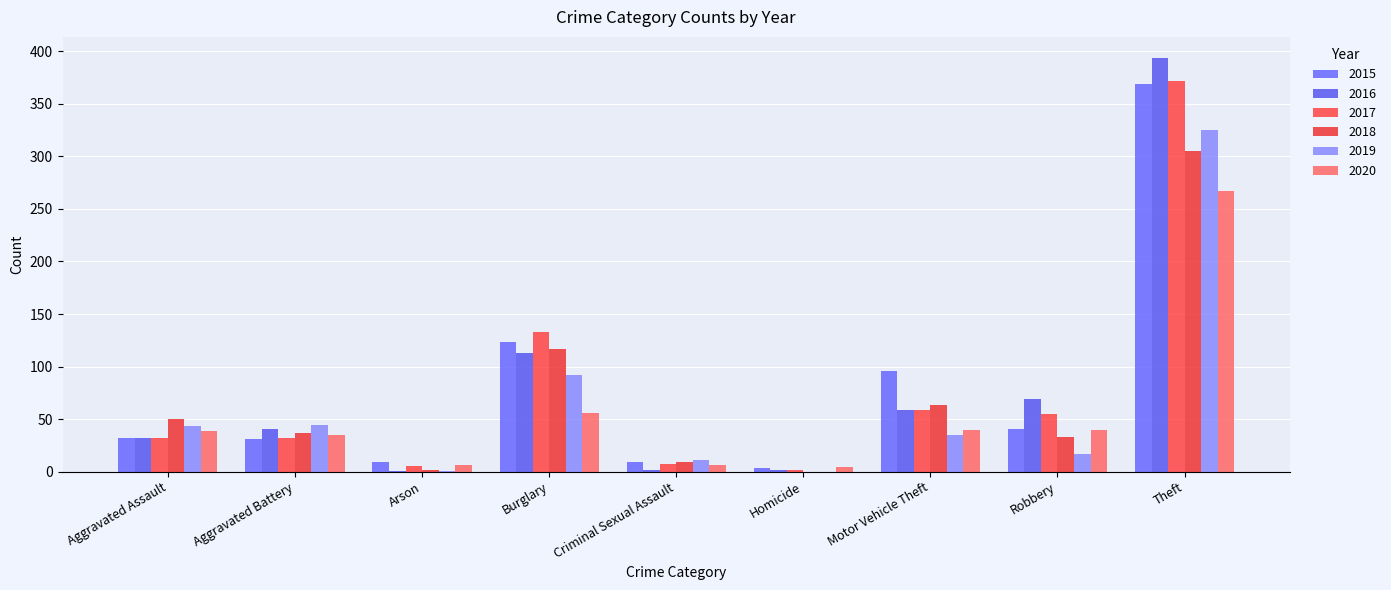

Which series changed the most between Burglary and Theft?

2016